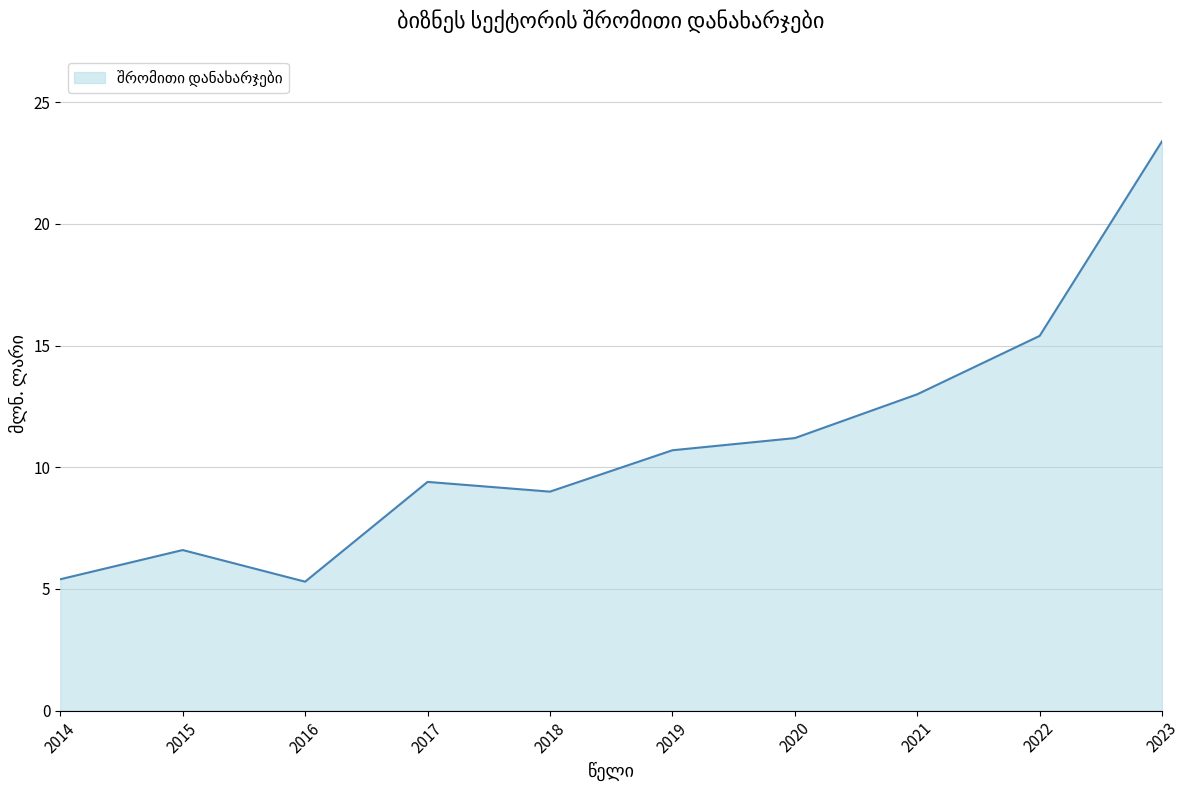

What is the change in value from 2014 to 2018?

+3.6